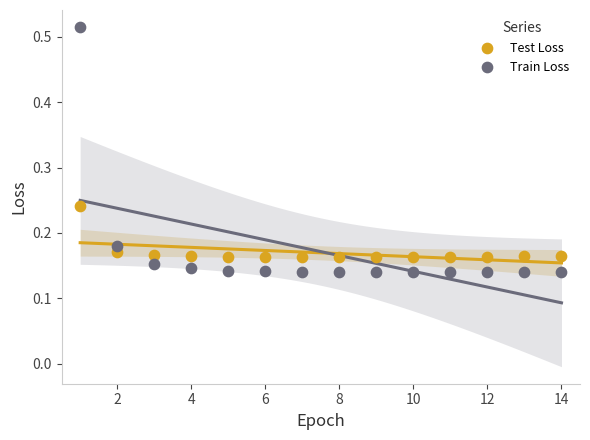

Which series contains the lowest Y value?

Train Loss